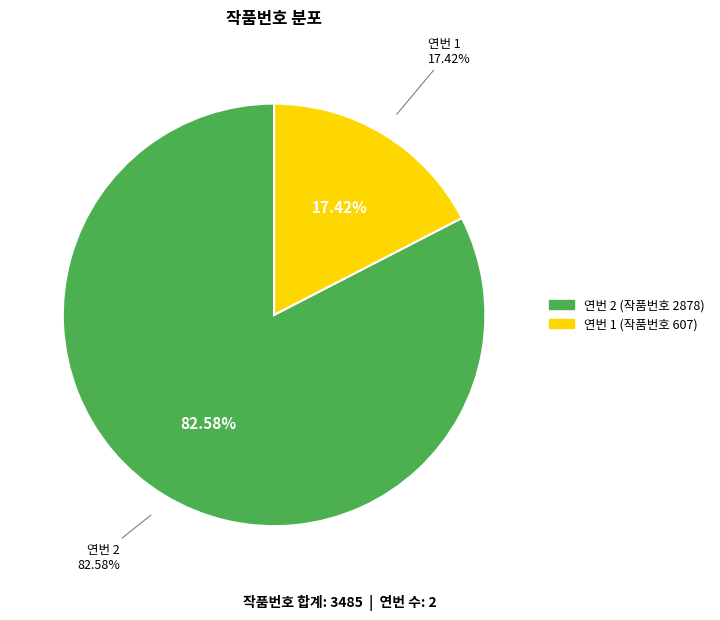

To the nearest percent, what is the difference between the largest and smallest slice percentages?

65%